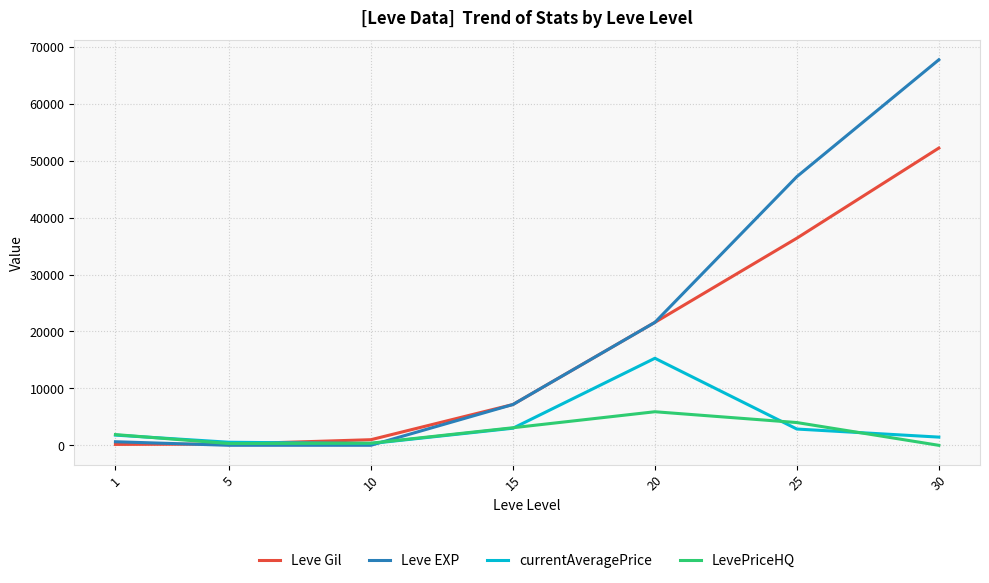

Rank the series by their maximum value, from highest to lowest.

Leve EXP, Leve Gil, currentAveragePrice, LevePriceHQ